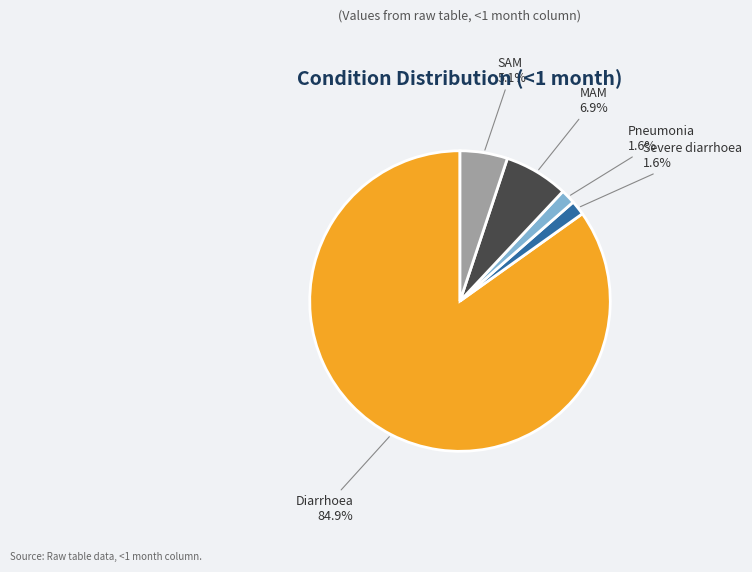

Is there any slice that represents more than half of the pie?

Yes